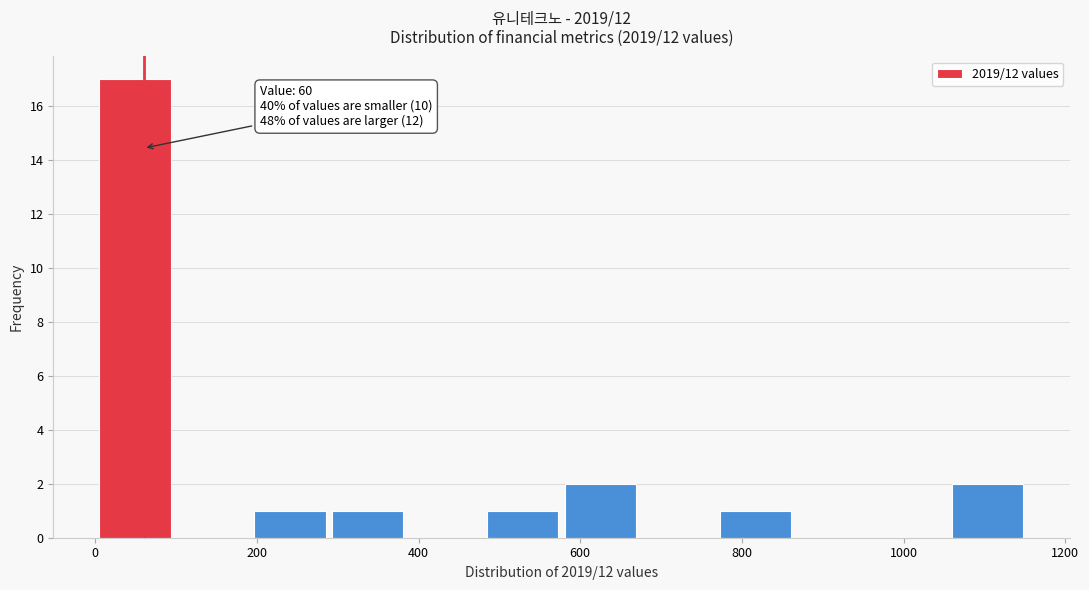

Over which range of the x-axis is the bar tallest?

0 to 100